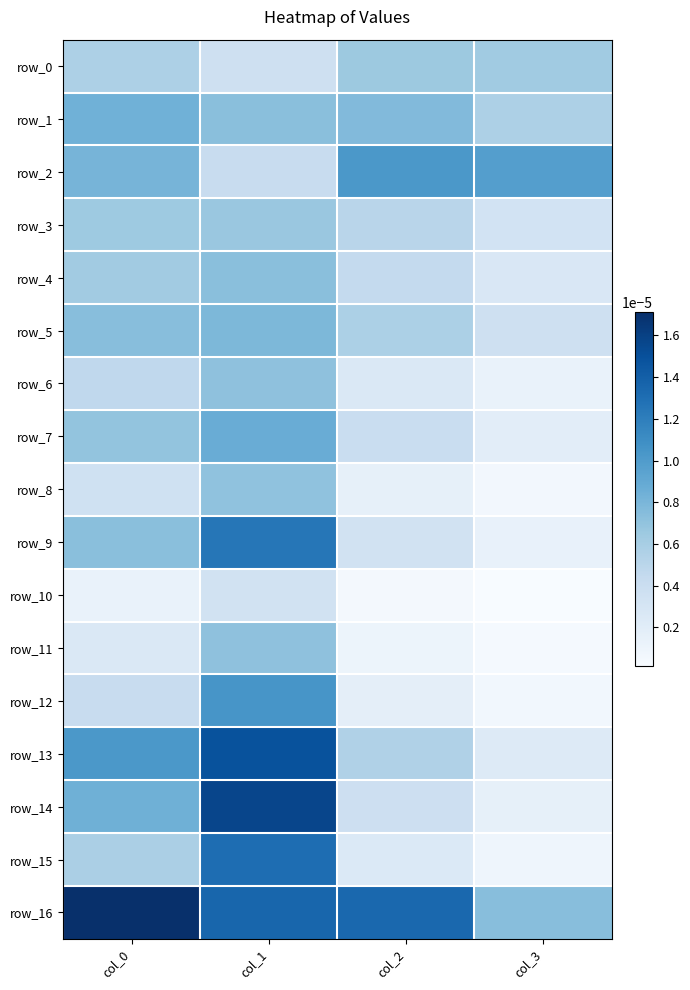

The row_13 series shows 0.0 at col_1. True or false?

False